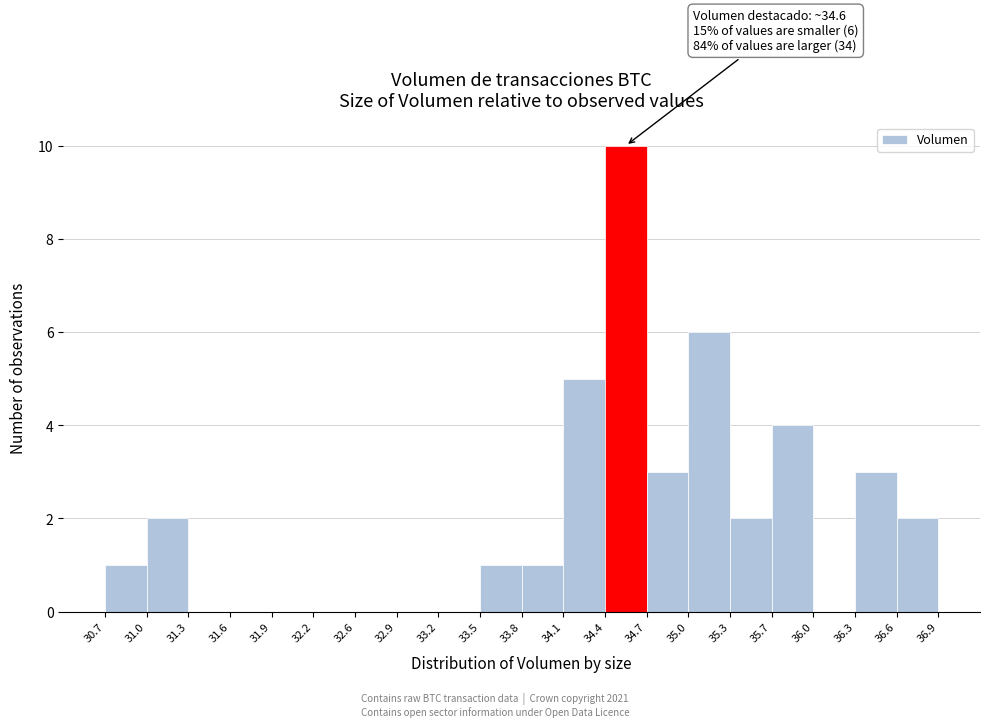

Which range on the x-axis has the tallest bar?

34.4 to 34.7